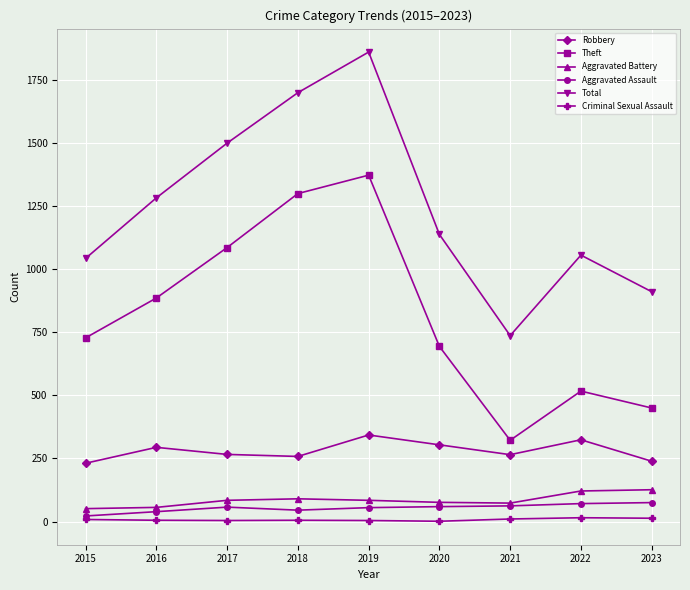

What is the sum of the Robbery values at 2017 and 2016?

560